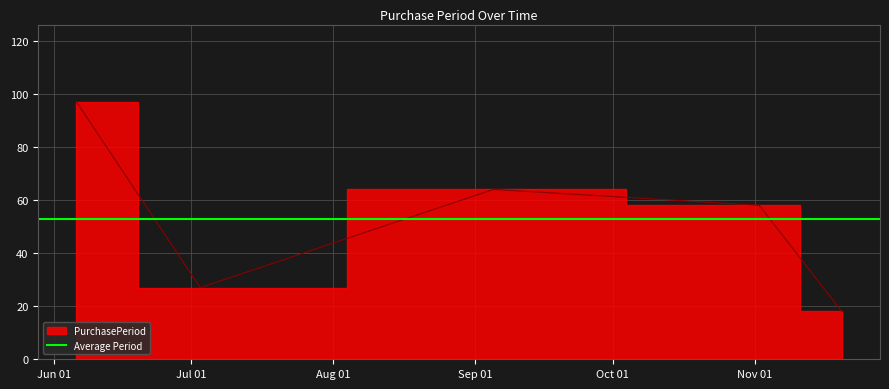

List the labels in order of value, smallest first.

2017-11-20, 2017-07-03, 2017-11-02, 2017-09-05, 2017-06-06